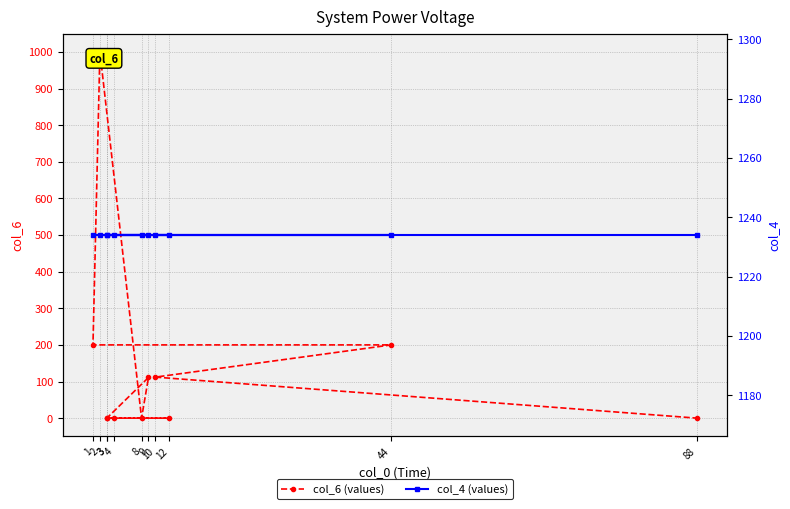

List the series in order of their overall mean, lowest first.

col_6 (values), col_4 (values)